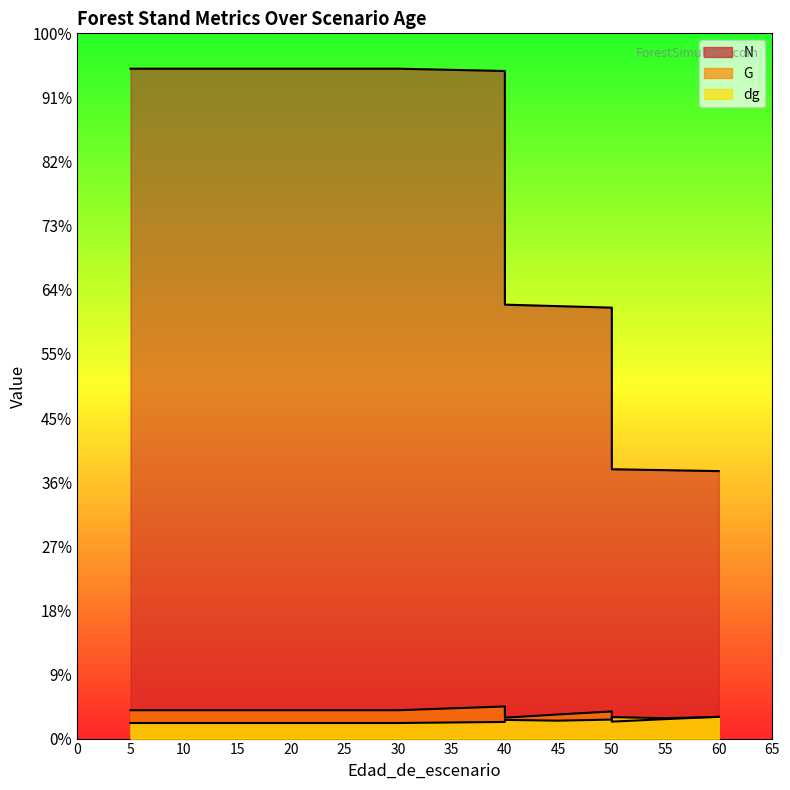

What is the approximate value of N at 45?

643.8